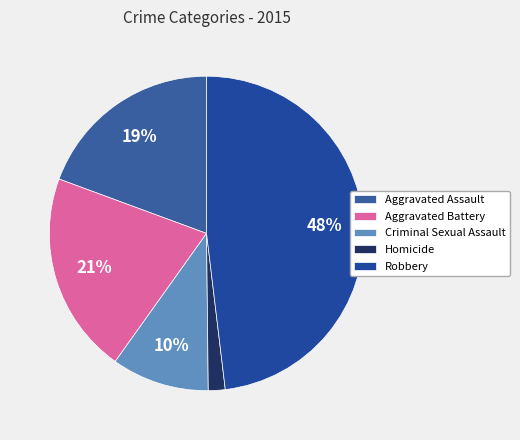

Does Criminal Sexual Assault represent more than half of the total?

No